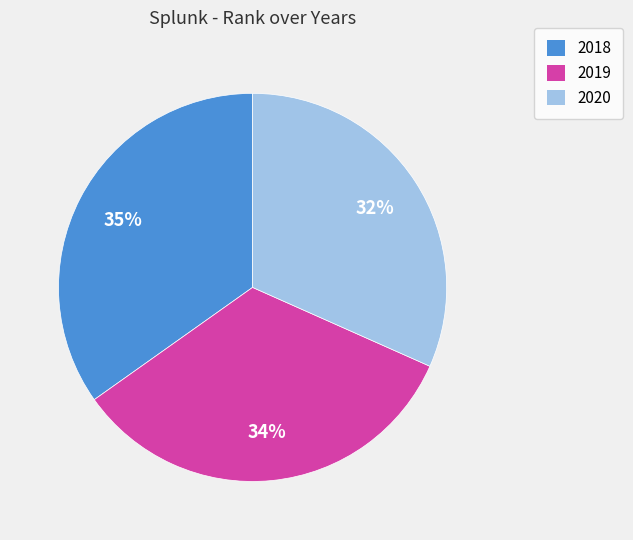

Does any single category account for the majority?

No